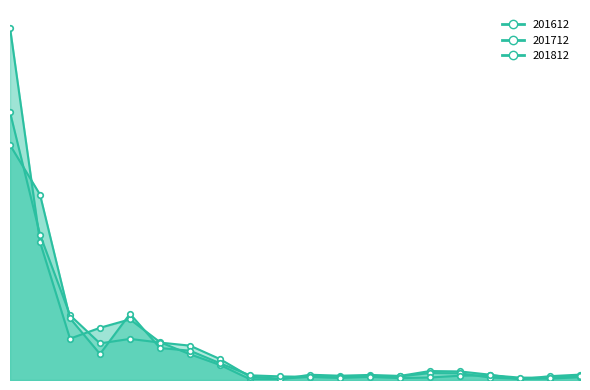

True or false: 201812 and 201712 cross at least once.

True